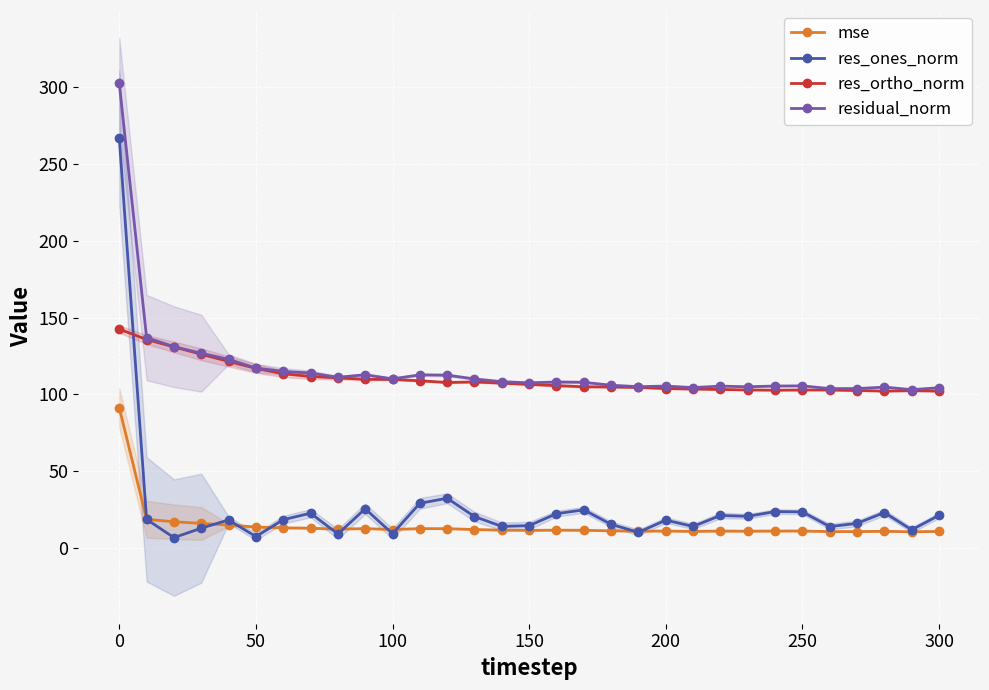

What is the lowest value of the residual_norm series?

103.1